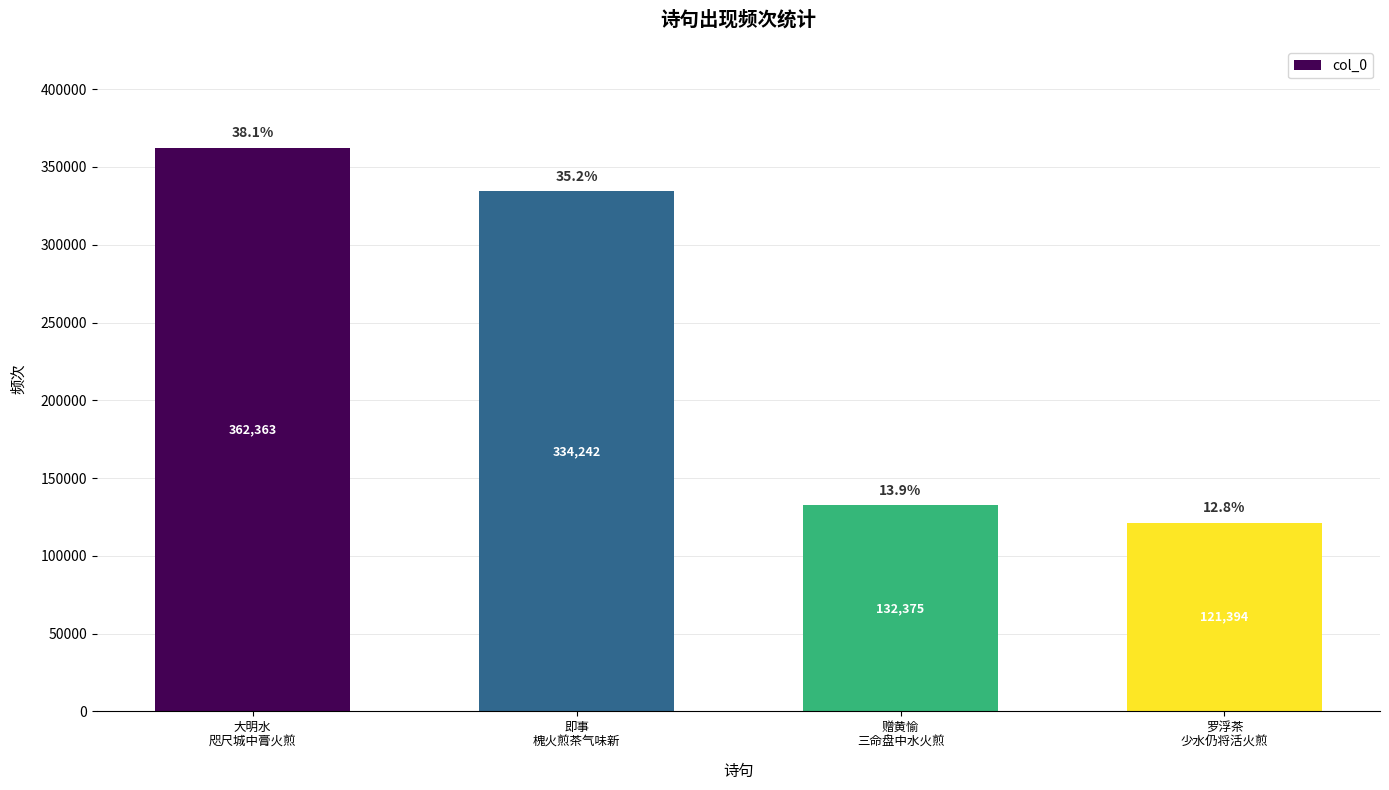

What is the difference between the values at 赠黄愉
三命盘中水火煎 and 罗浮茶
少水仍将活火煎?

10981